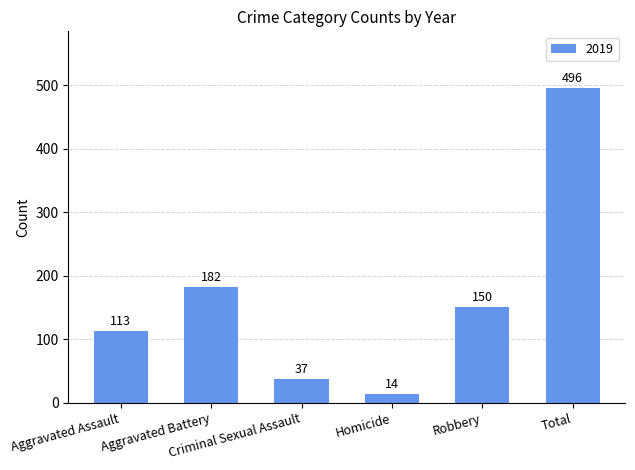

What is the value of the 2nd bar from the left?

182